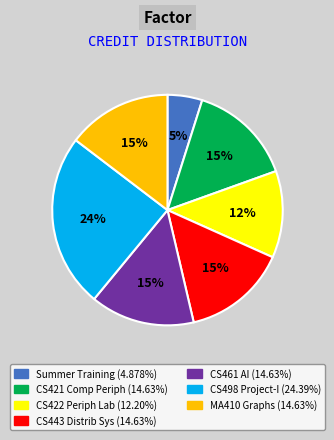

Count the number of slices in the pie.

7